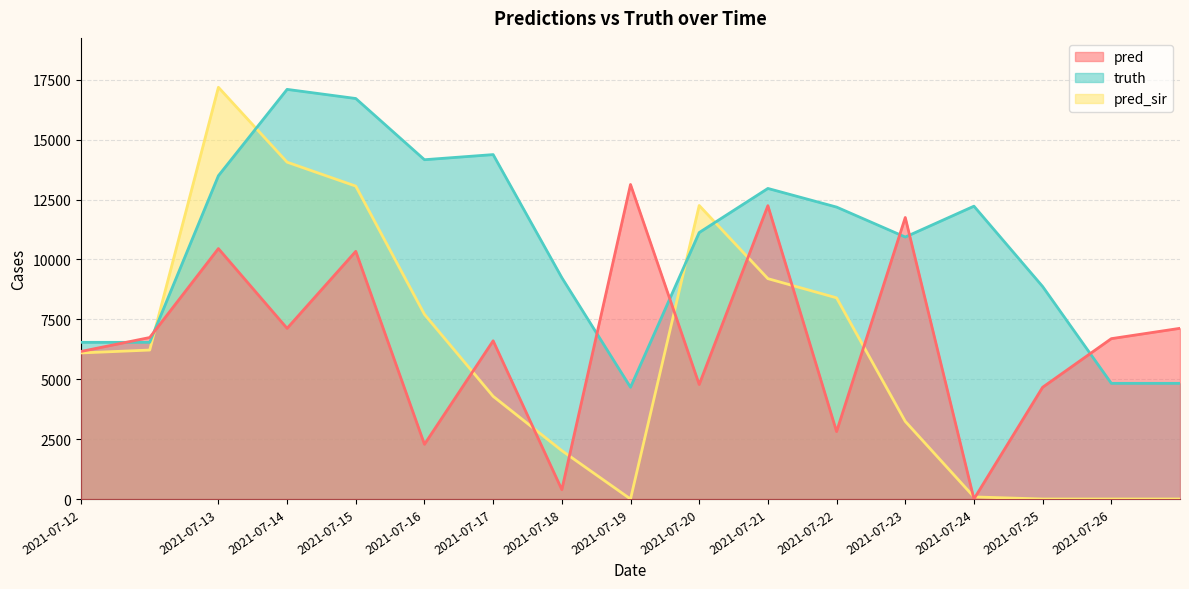

Read the pred_sir value at 2021-07-22.

8397.0